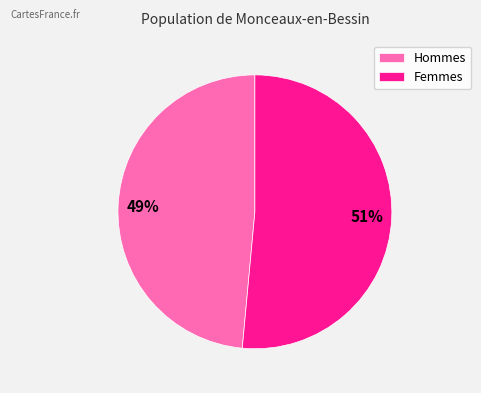

Rank the categories by value from lowest to highest.

Hommes, Femmes